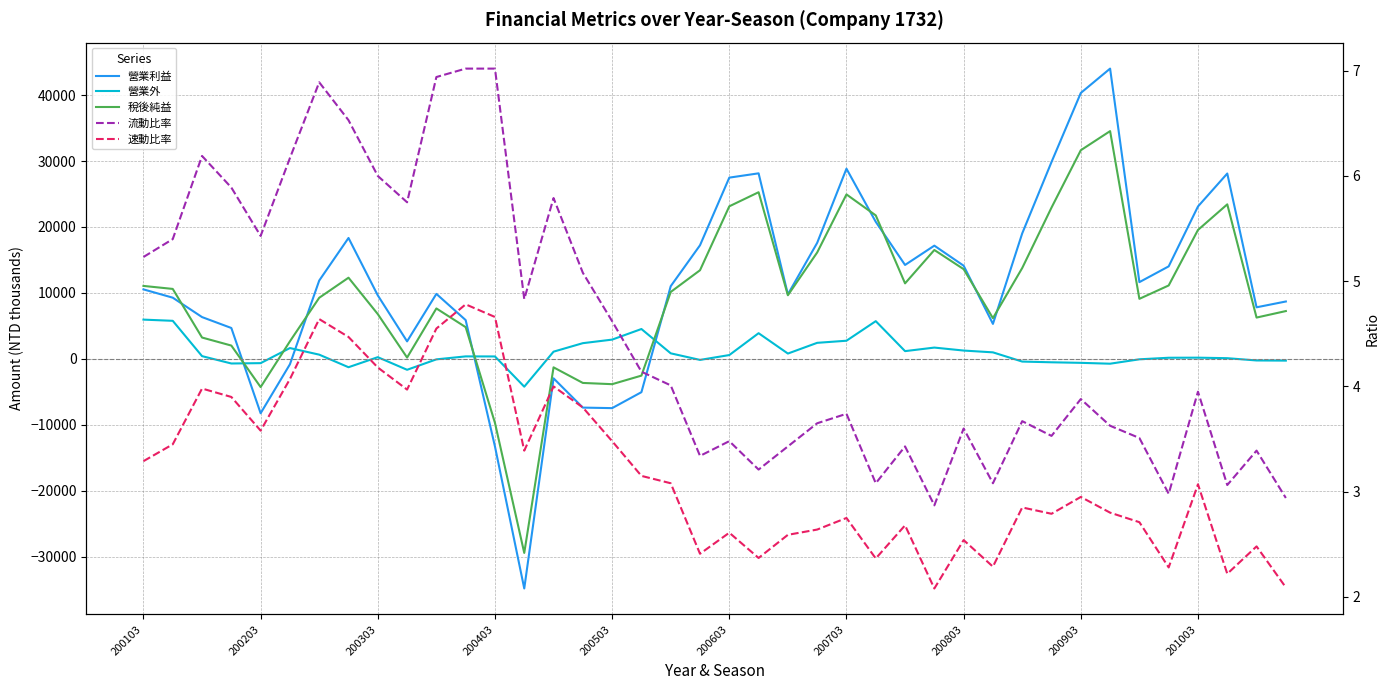

What position from the right is 35?

5